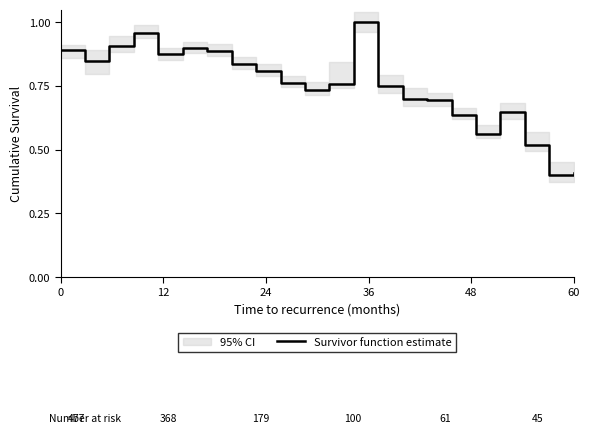

What is the minimum value for Survivor function estimate?

0.4